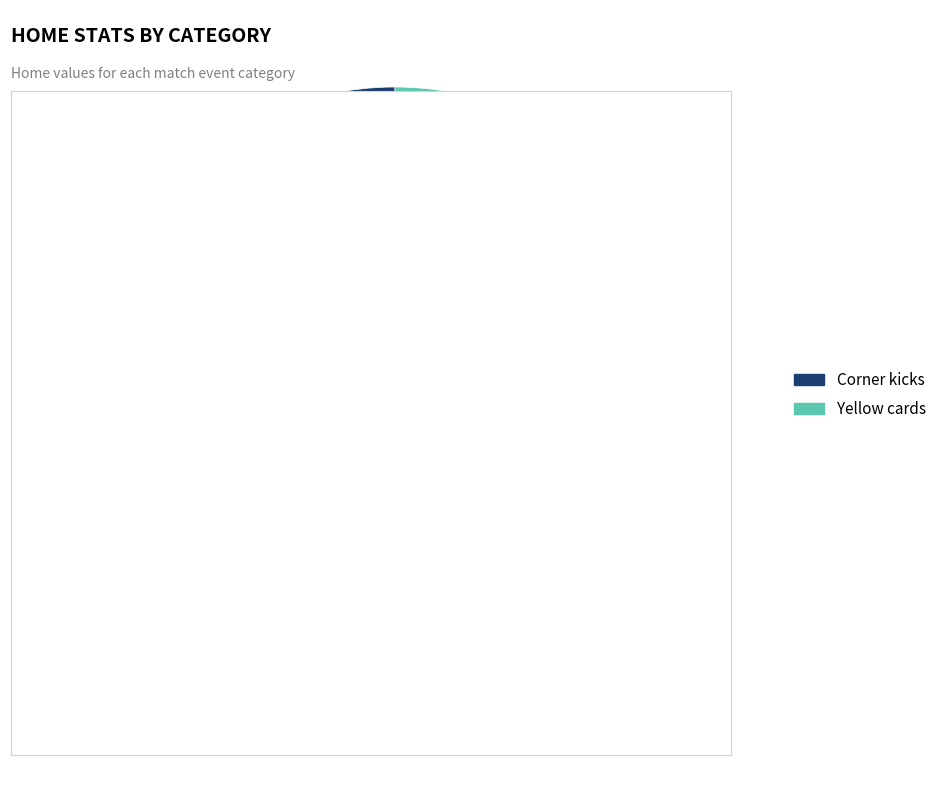

Is there a majority slice in this chart?

Yes